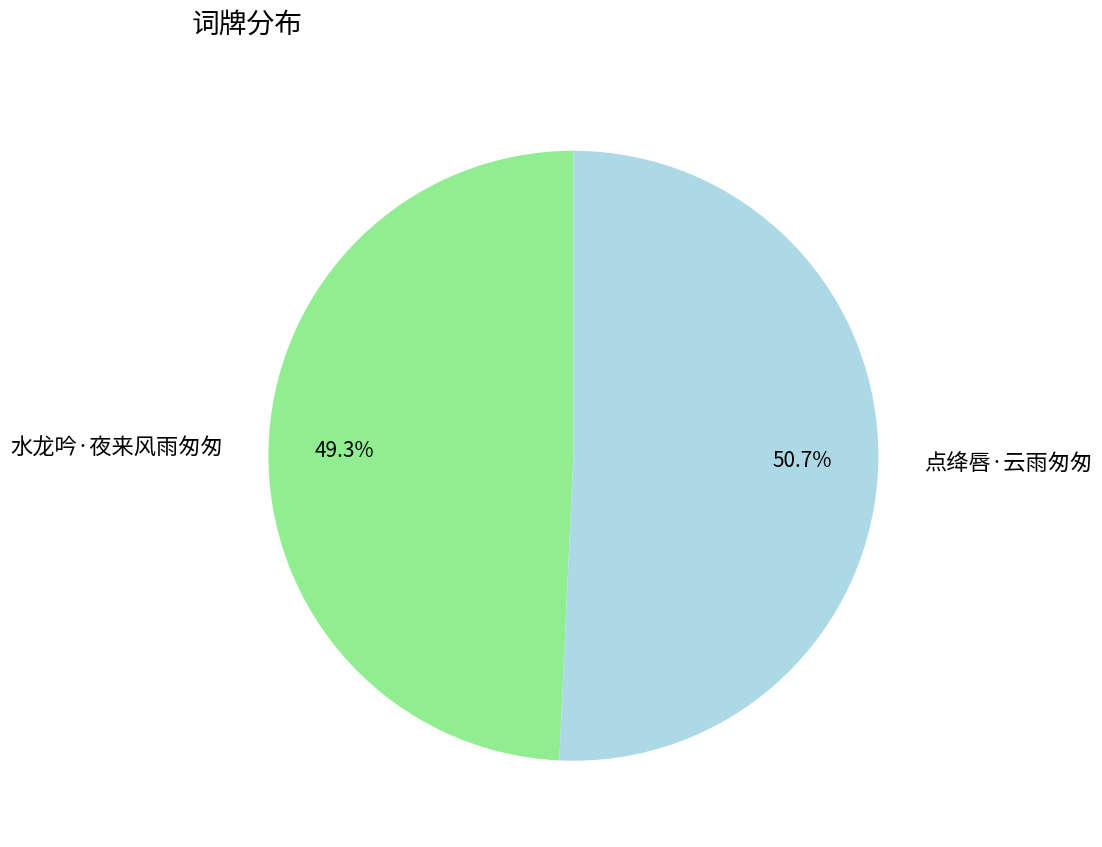

What is the ratio of the value at 点绛唇·云雨匆匆 to the value at 水龙吟·夜来风雨匆匆?

1.0